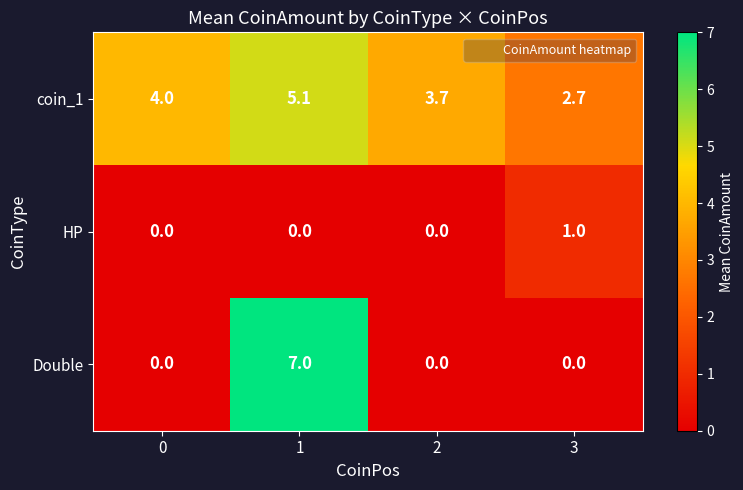

Which category has the lowest value in the coin_1 series?

3